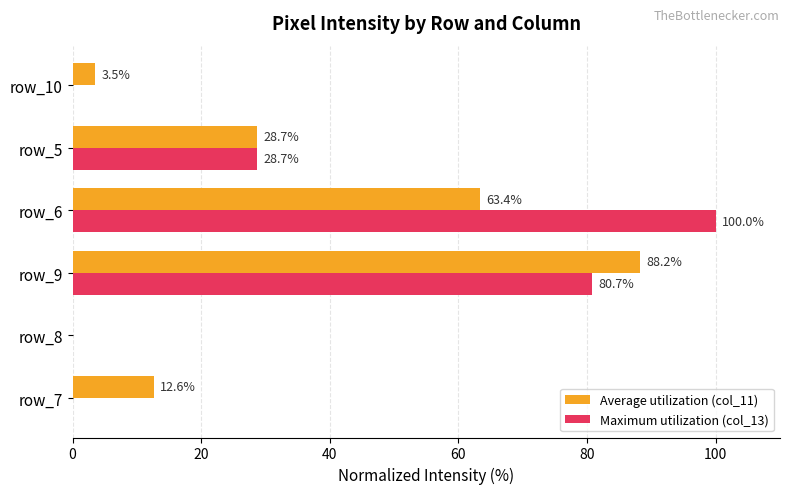

Between row_7 and row_9, which series saw the biggest shift?

Maximum utilization (col_13)